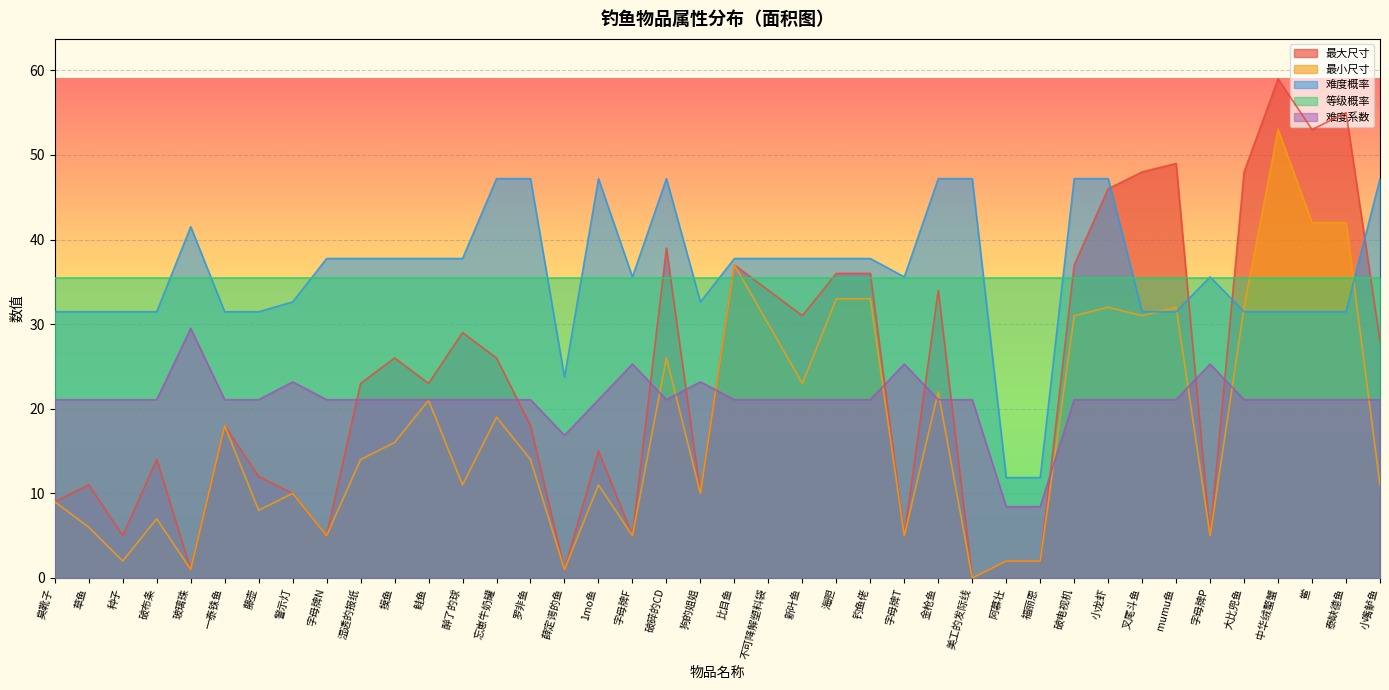

What is the value of the 最小尺寸 point at the 20th from the left?

10.0